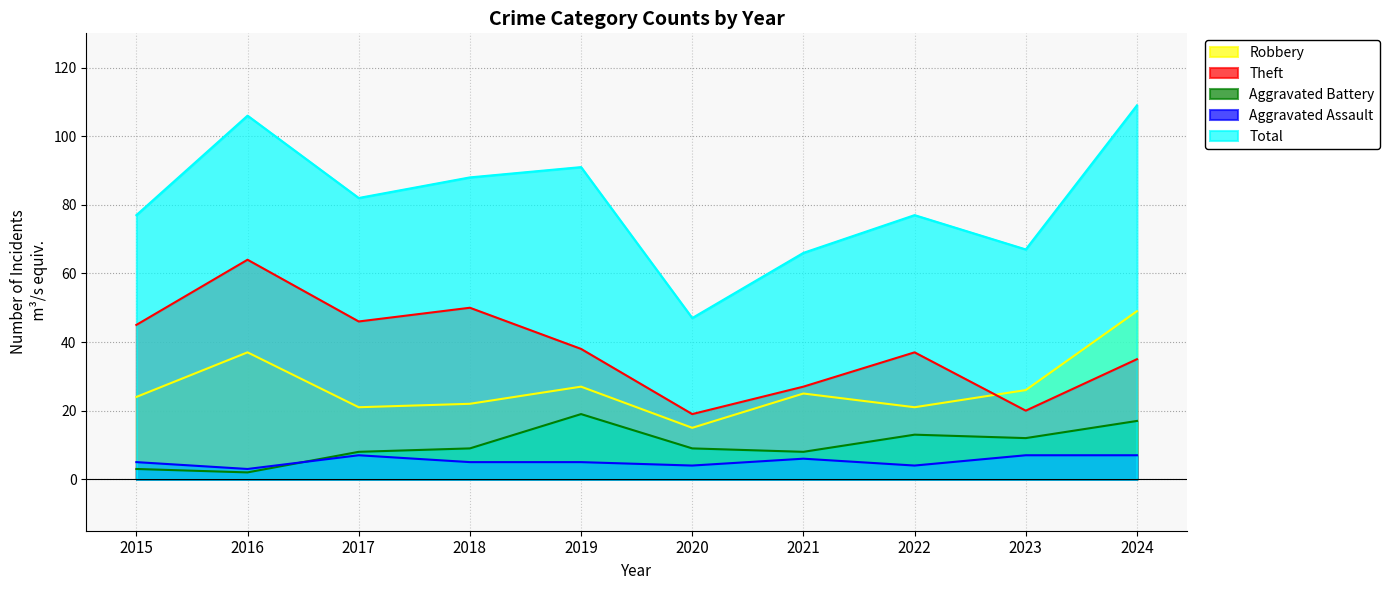

Reading left to right, list all the values displayed in this chart.

Robbery: 2015=24	2016=37	2017=21	2018=22	2019=27	2020=15	2021=25	2022=21	2023=26	2024=49
Theft: 2015=45	2016=64	2017=46	2018=50	2019=38	2020=19	2021=27	2022=37	2023=20	2024=35
Aggravated Battery: 2015=3	2016=2	2017=8	2018=9	2019=19	2020=9	2021=8	2022=13	2023=12	2024=17
Aggravated Assault: 2015=5	2016=3	2017=7	2018=5	2019=5	2020=4	2021=6	2022=4	2023=7	2024=7
Total: 2015=77	2016=106	2017=82	2018=88	2019=91	2020=47	2021=66	2022=77	2023=67	2024=109